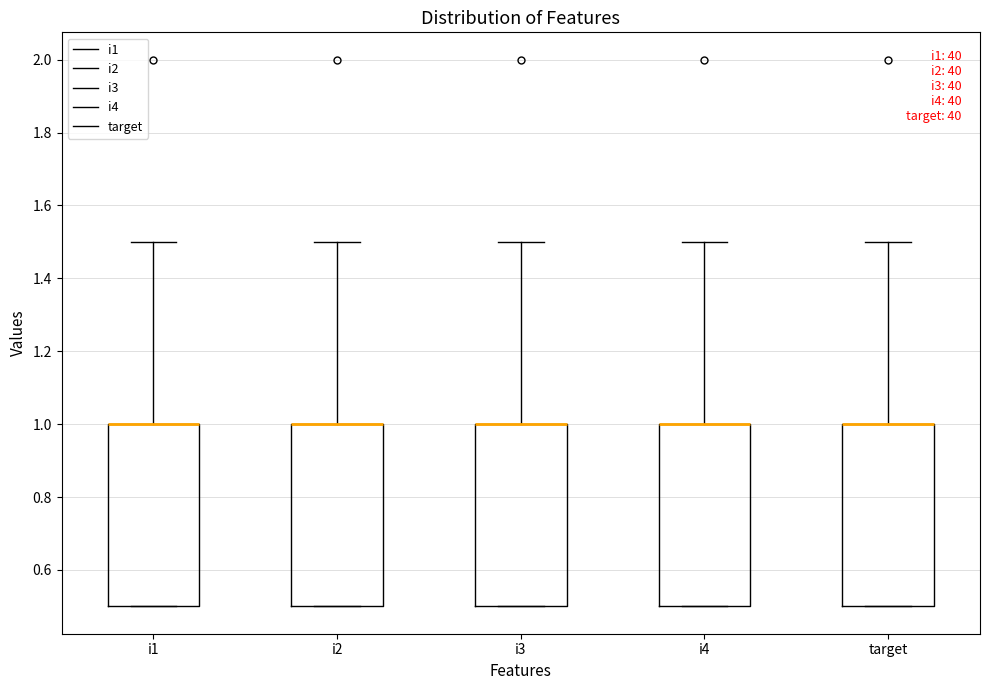

Reading left to right, transcribe this box plot: for each box, give where its median line is, the range the box spans, and where its two whiskers end, as read against the y-axis. The values are not printed on the chart, so give them approximately, as read against the axis.

i1: median 1.0 (drawn on the box's upper edge), box 0.5 to 1.0, whiskers 0.5 to 1.5
i2: median 1.0 (drawn on the box's upper edge), box 0.5 to 1.0, whiskers 0.5 to 1.5
i3: median 1.0 (drawn on the box's upper edge), box 0.5 to 1.0, whiskers 0.5 to 1.5
i4: median 1.0 (drawn on the box's upper edge), box 0.5 to 1.0, whiskers 0.5 to 1.5
target: median 1.0 (drawn on the box's upper edge), box 0.5 to 1.0, whiskers 0.5 to 1.5